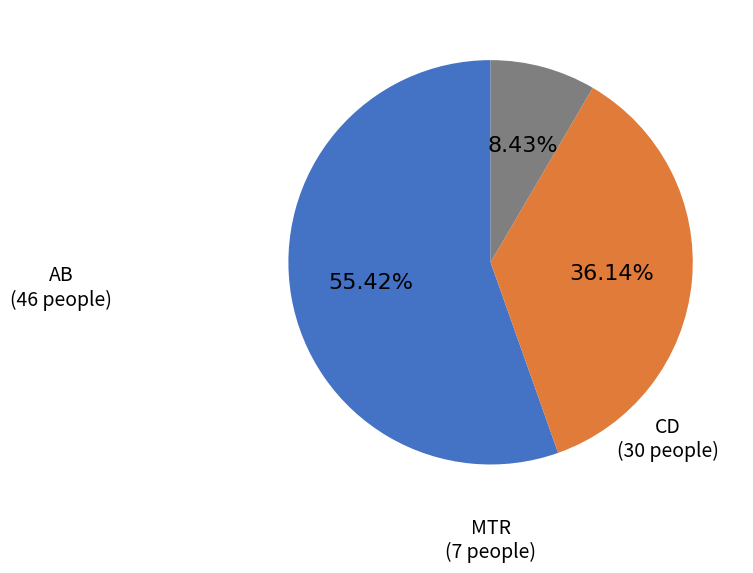

Does any single category account for the majority?

Yes